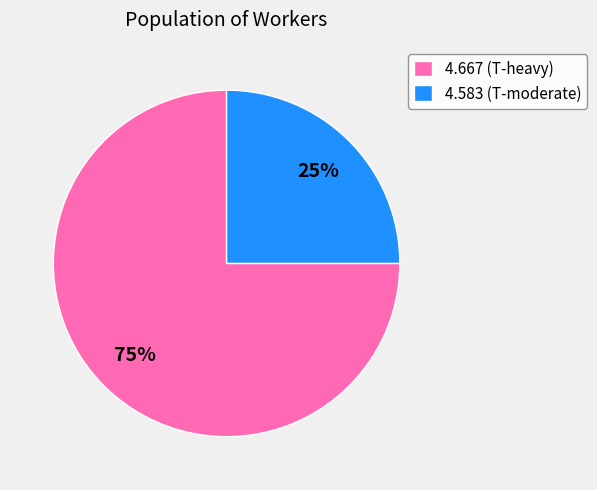

Is the sum of 4.667 (T-heavy) and 4.583 (T-moderate) greater than half?

Yes